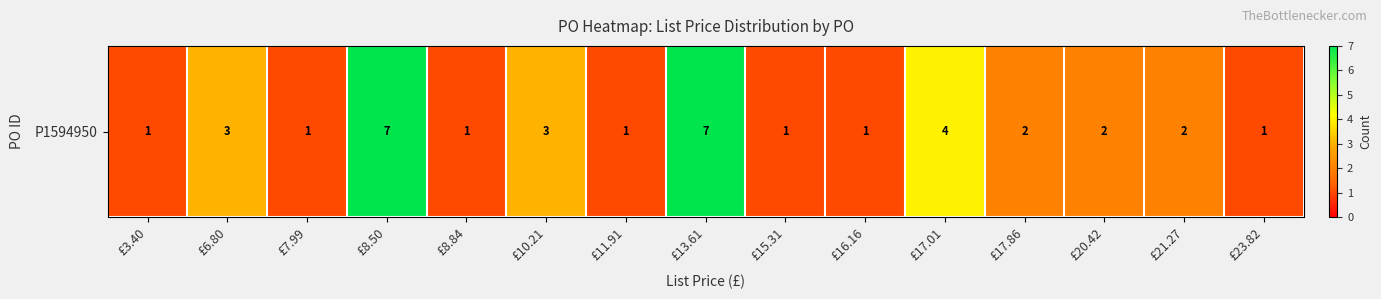

What is the maximum value shown in the chart?

7